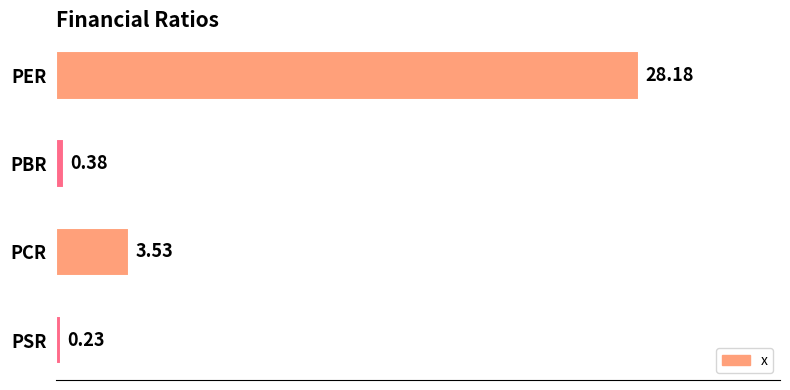

What is the difference between the maximum and second lowest values?

27.8